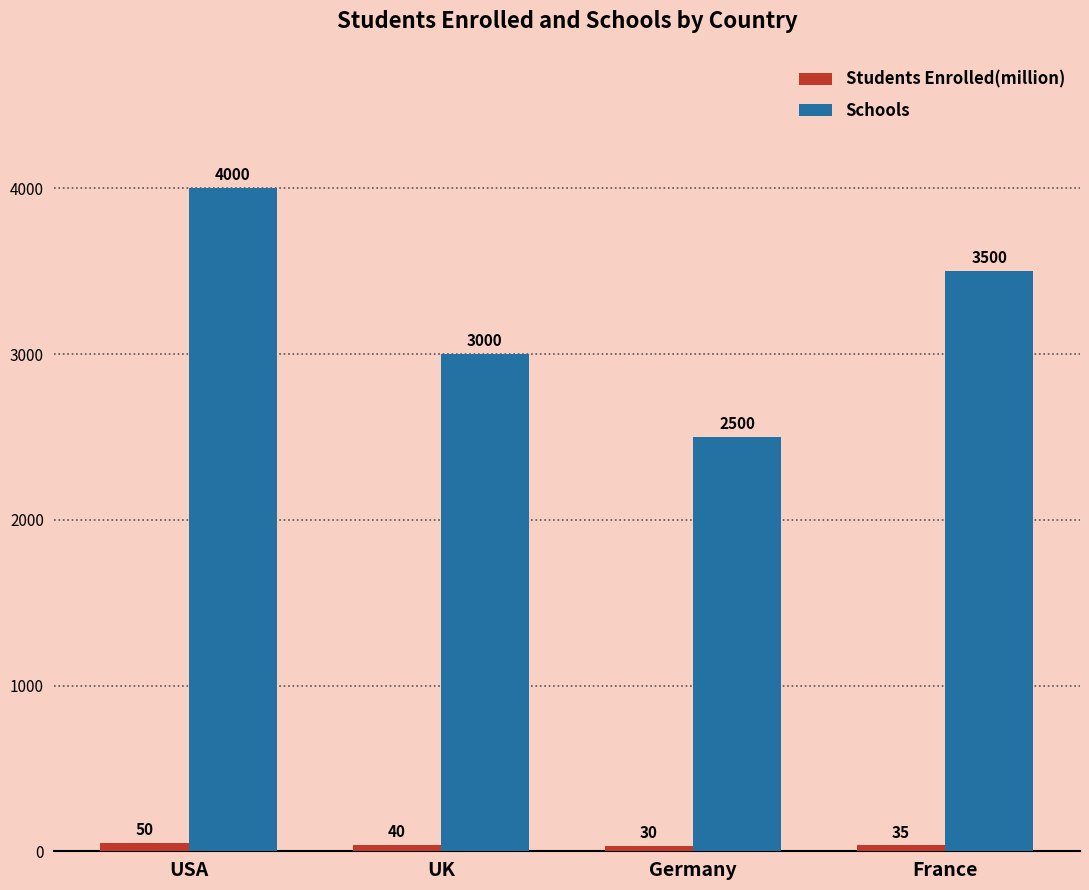

Count the number of data series in this chart.

2